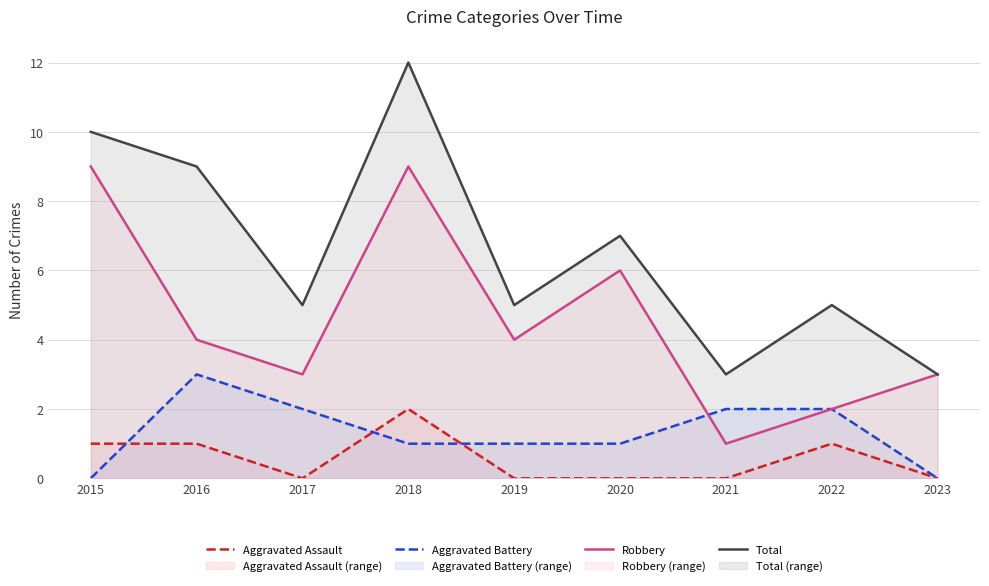

How many values in the Aggravated Battery series exceed 1?

4